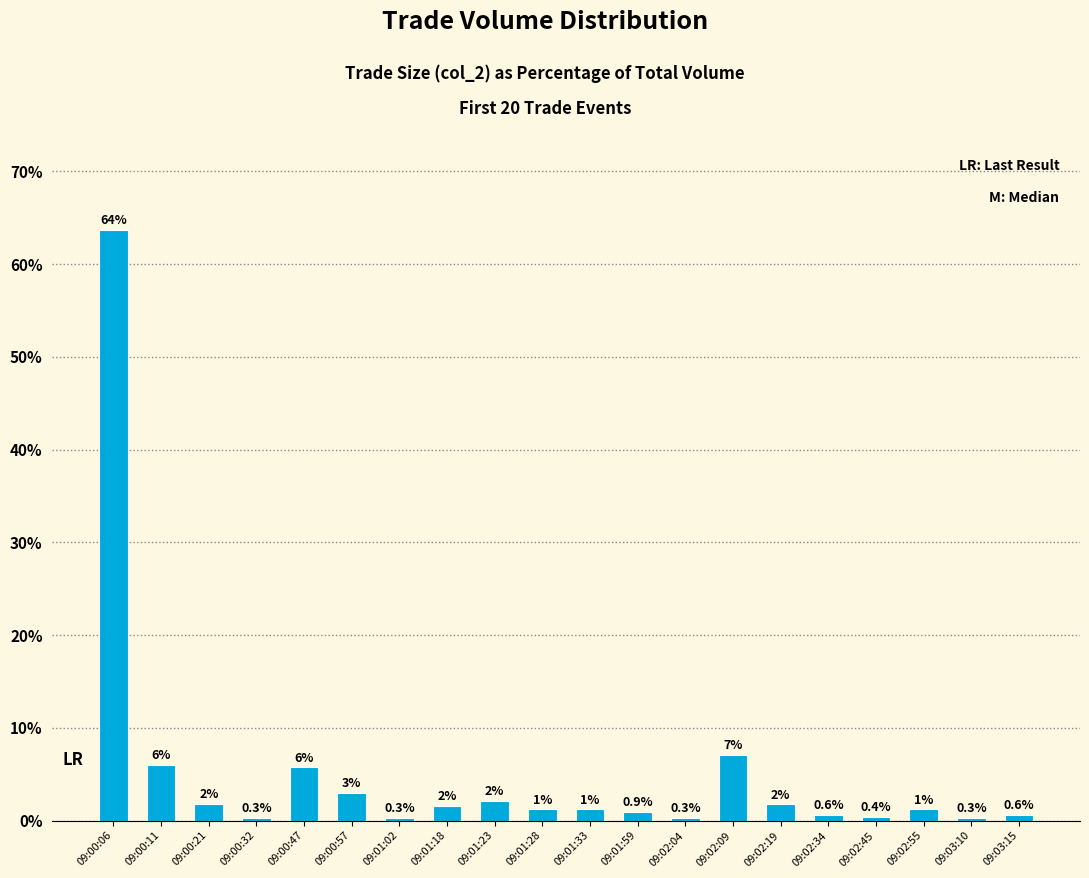

How many bars are there in total?

20